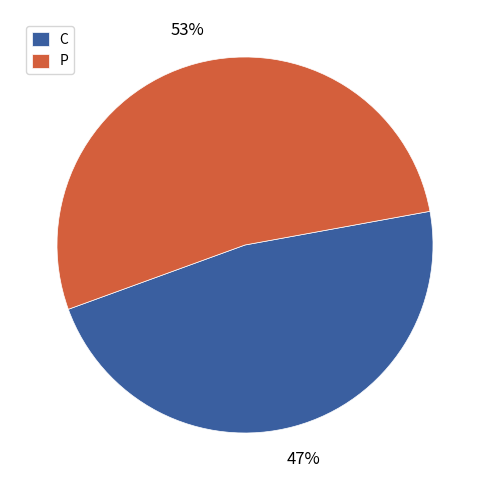

Approximately how many times larger is the value at P compared to C?

1.1